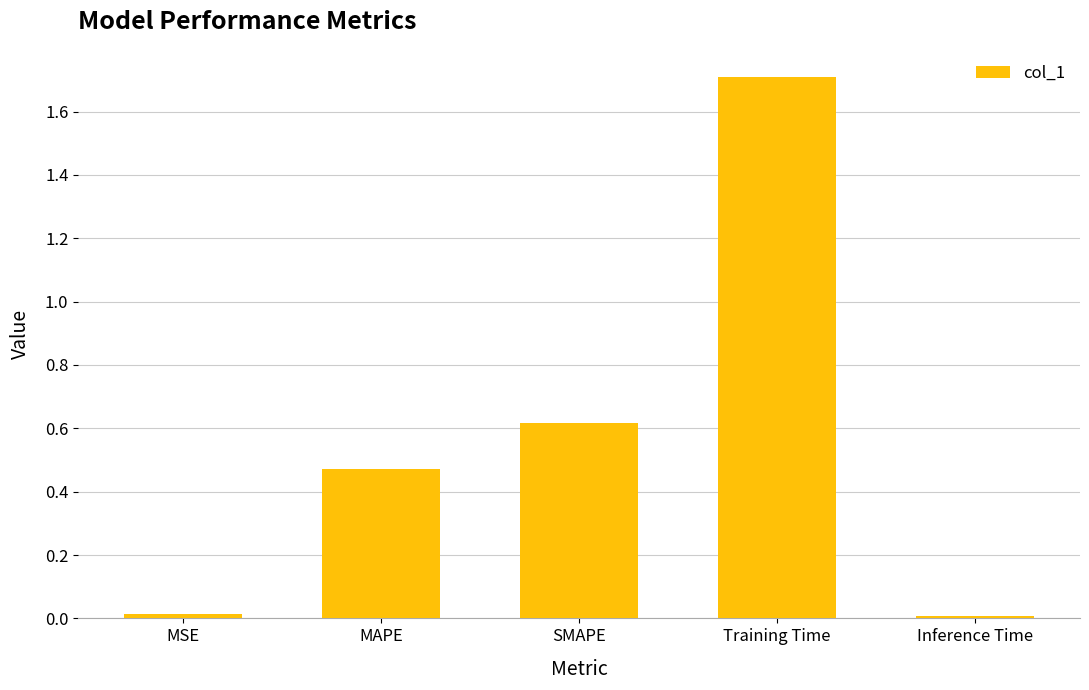

What is the difference between the maximum and minimum values?

1.7